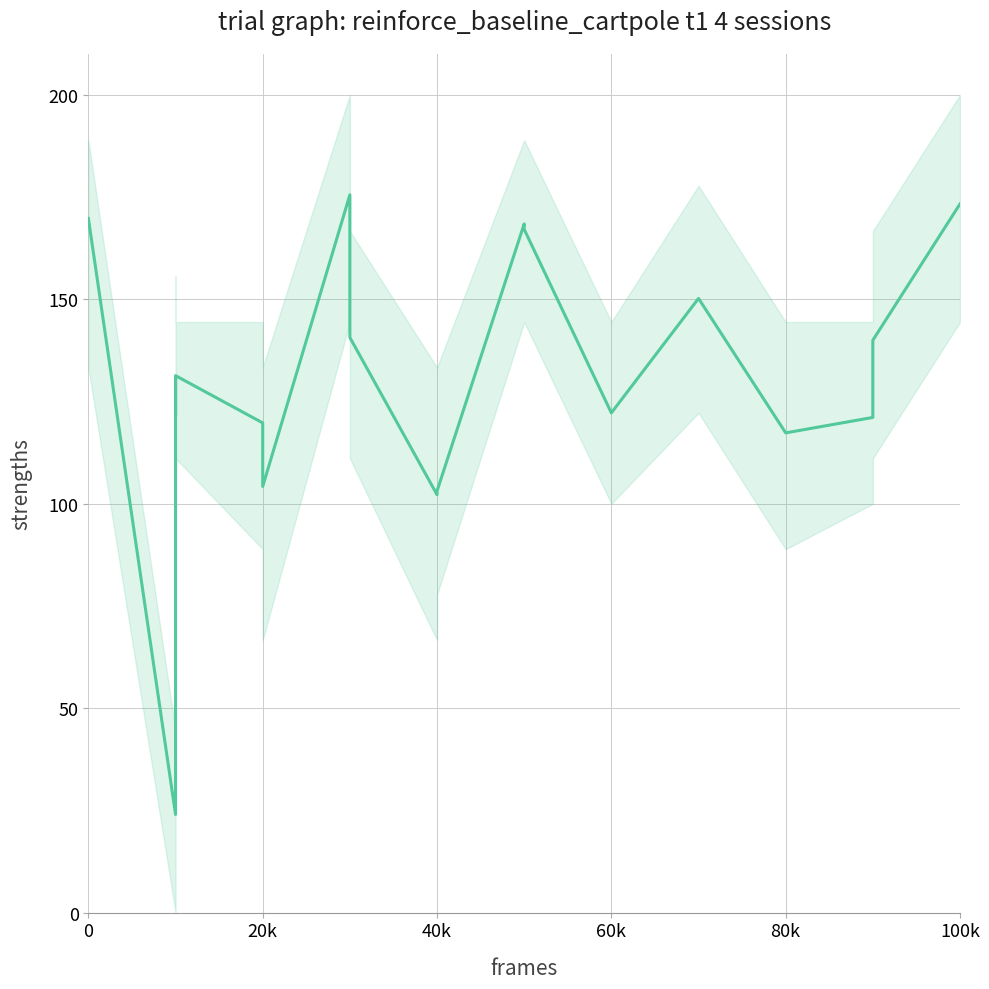

How many interior local peaks (higher than both neighbors) does the data have?

5